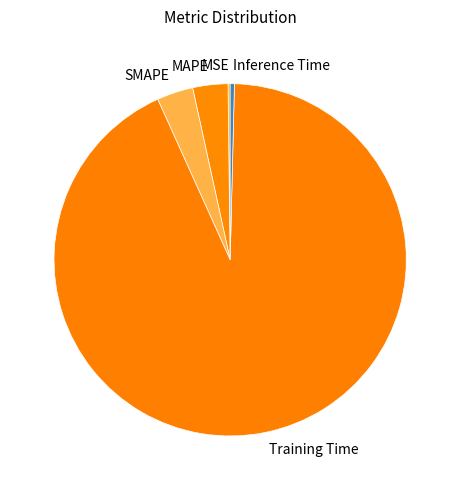

Which category has the biggest portion of the pie?

Training Time